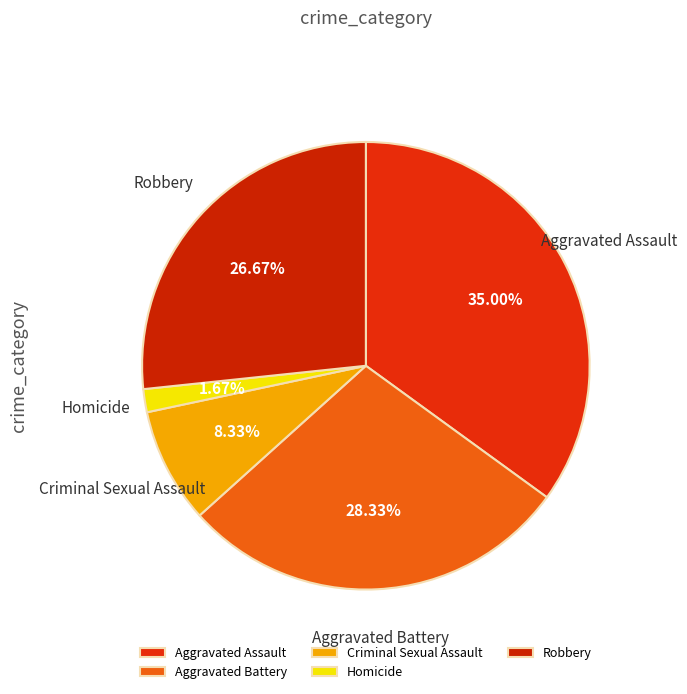

Does Aggravated Assault represent more than half of the total?

No